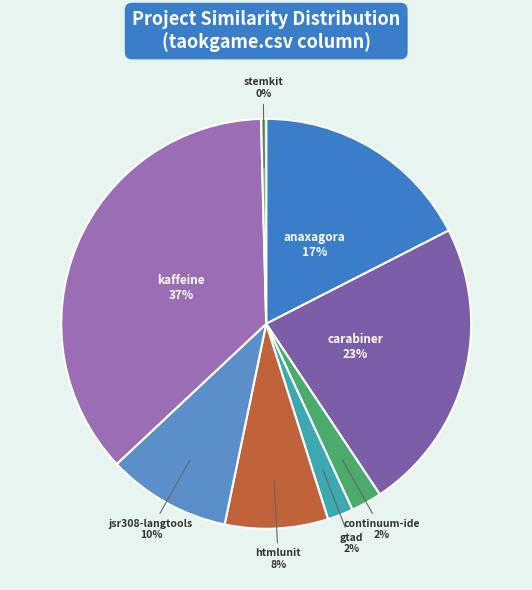

Which has a higher value, jsr308-langtools or kaffeine?

kaffeine